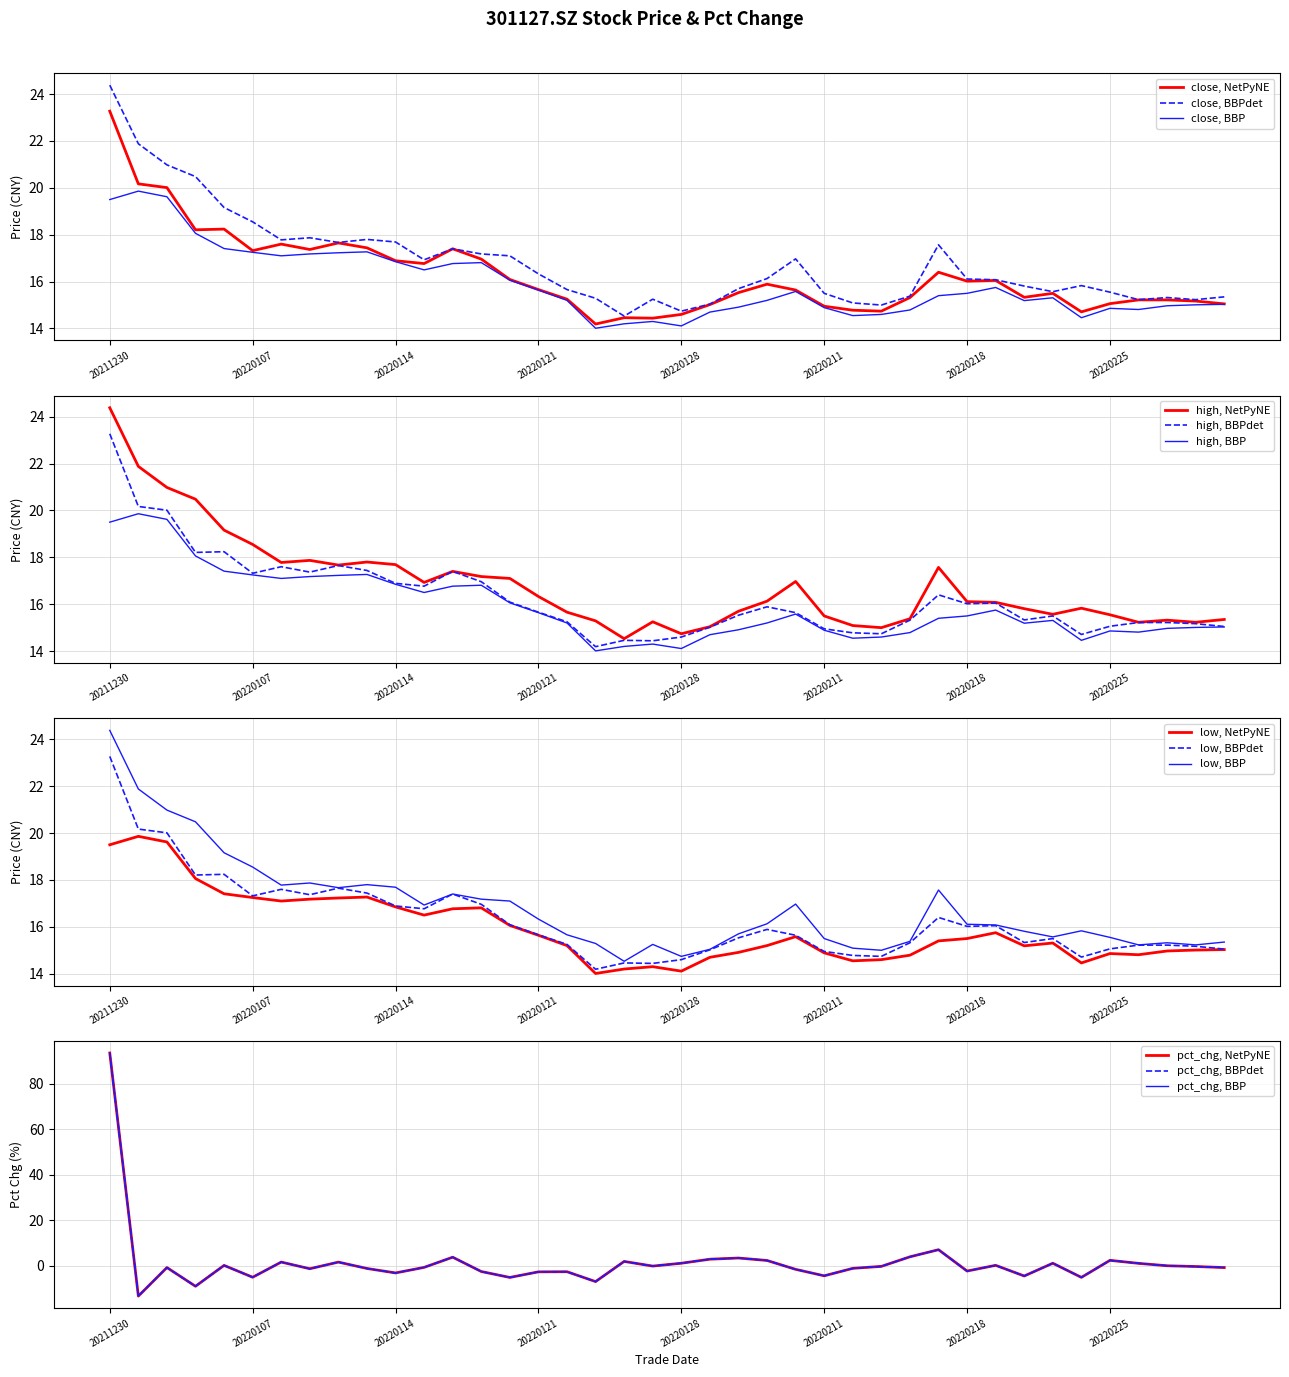

What is the lowest value of the low series?

14.0